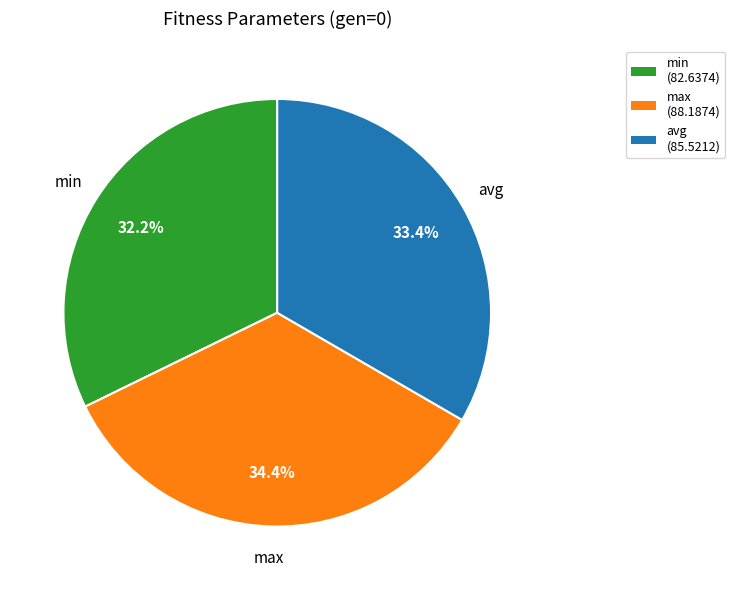

Is there a majority slice in this chart?

No